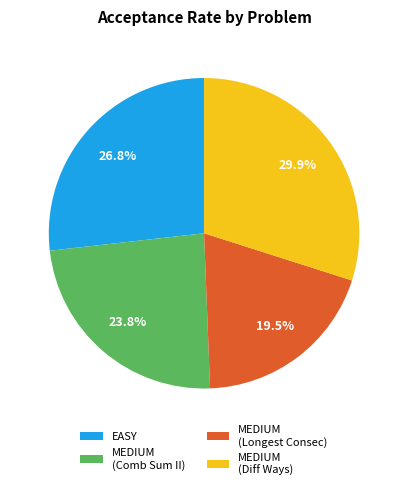

Combined, what portion of the pie is EASY and MEDIUM (Comb Sum II)?

50.6%